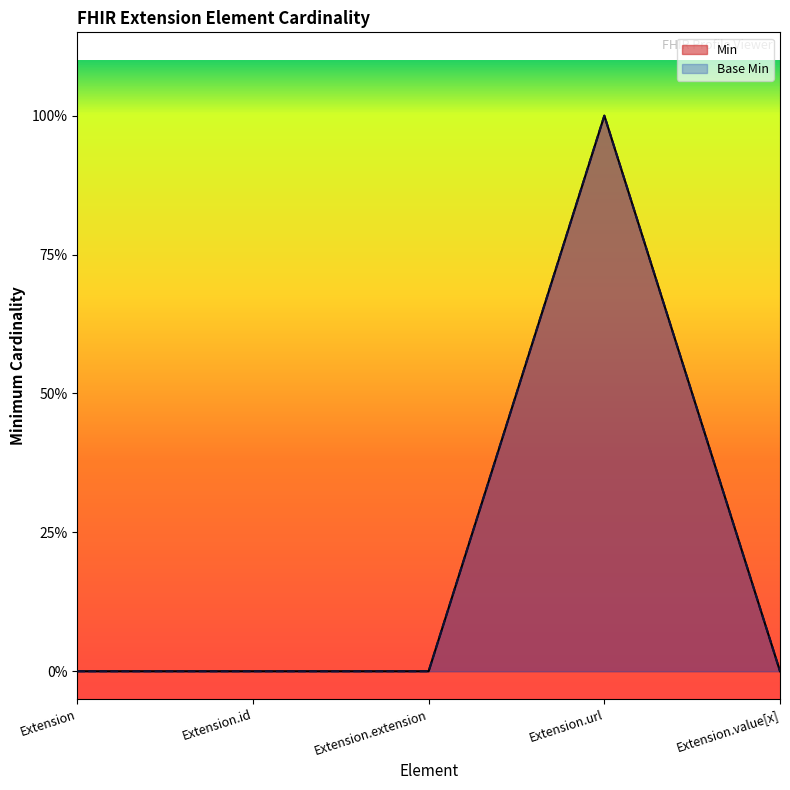

Reading left to right, what are all the values shown in this chart?

Min: Extension=0	Extension.id=0	Extension.extension=0	Extension.url=1	Extension.value[x]=0
Base Min: Extension=0	Extension.id=0	Extension.extension=0	Extension.url=1	Extension.value[x]=0